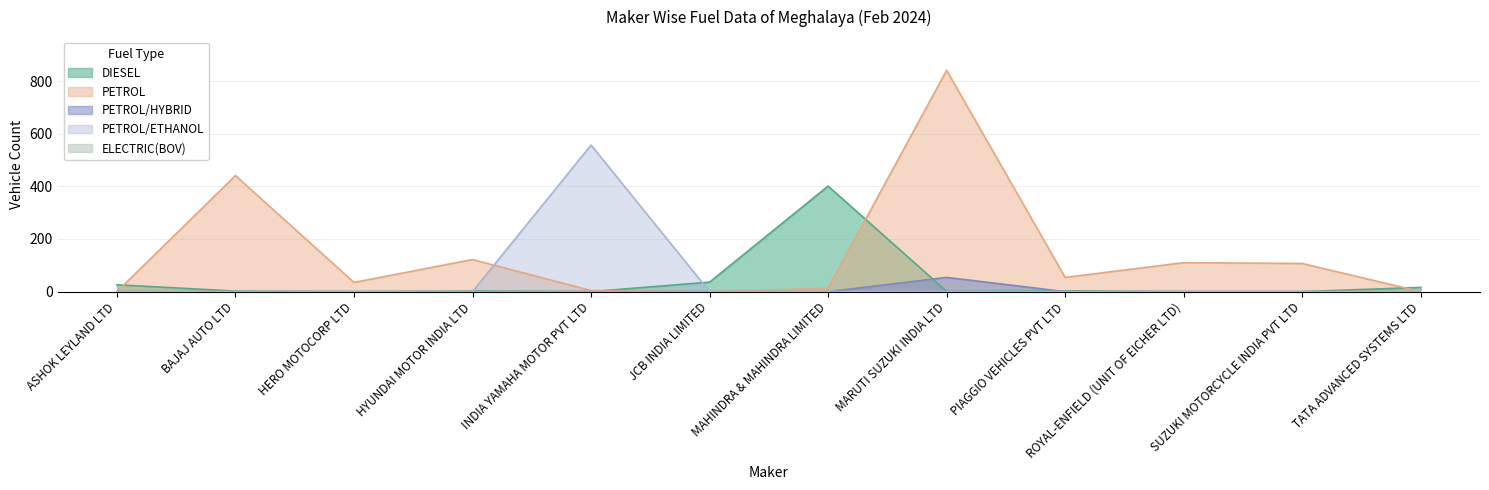

Which series has the largest range (max minus min)?

PETROL